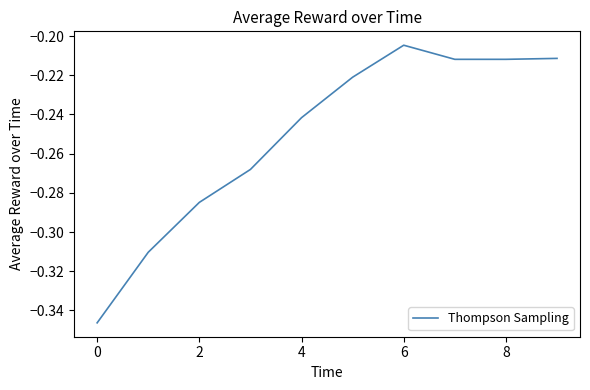

Which label corresponds to the largest value in the chart?

6